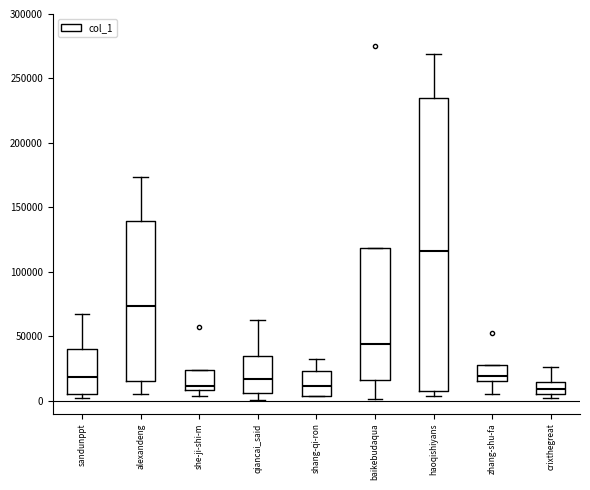

Which box is the tallest, from its lower edge to its upper edge?

haoqishiyans